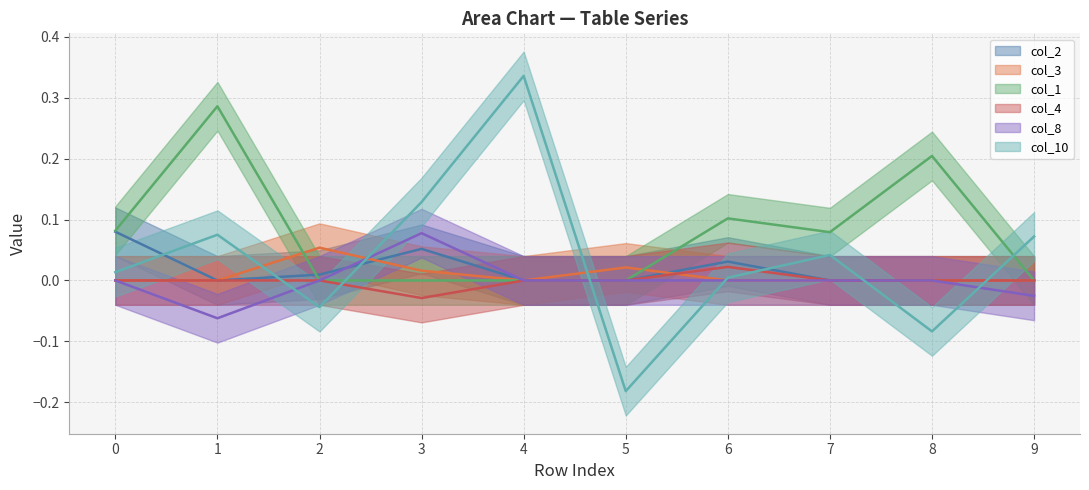

How many series are shown in this chart?

6